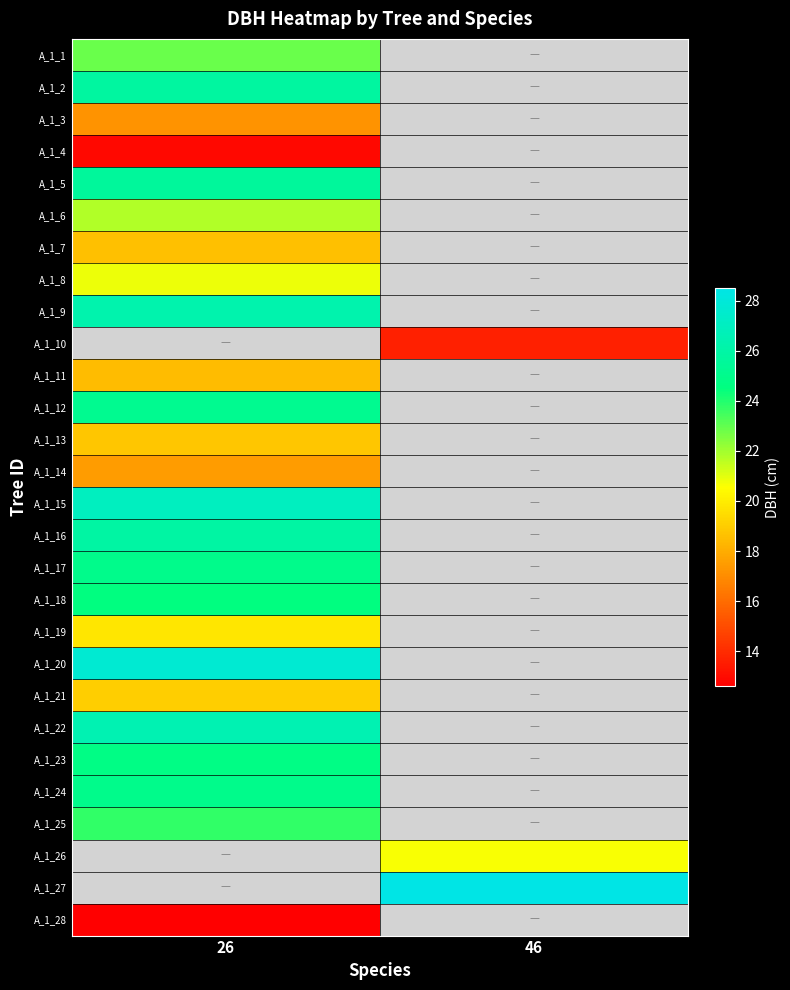

How many distinct data groups are displayed?

28